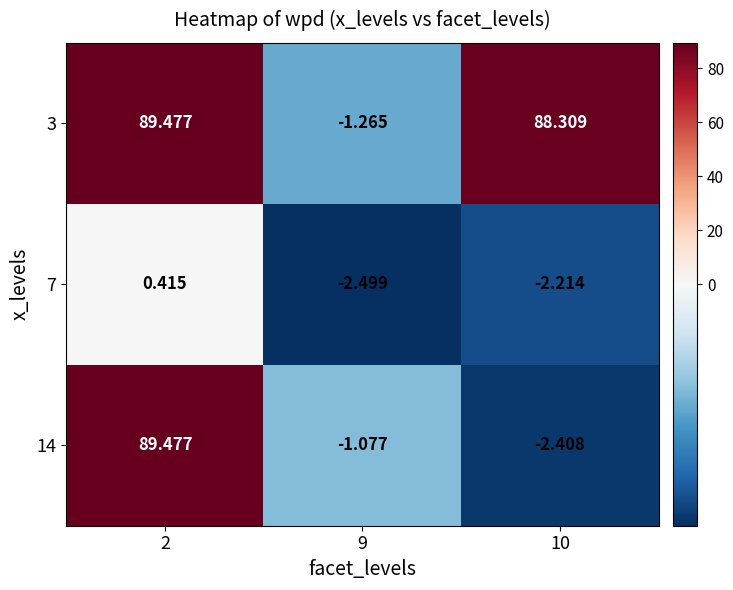

How many series are shown in this chart?

3